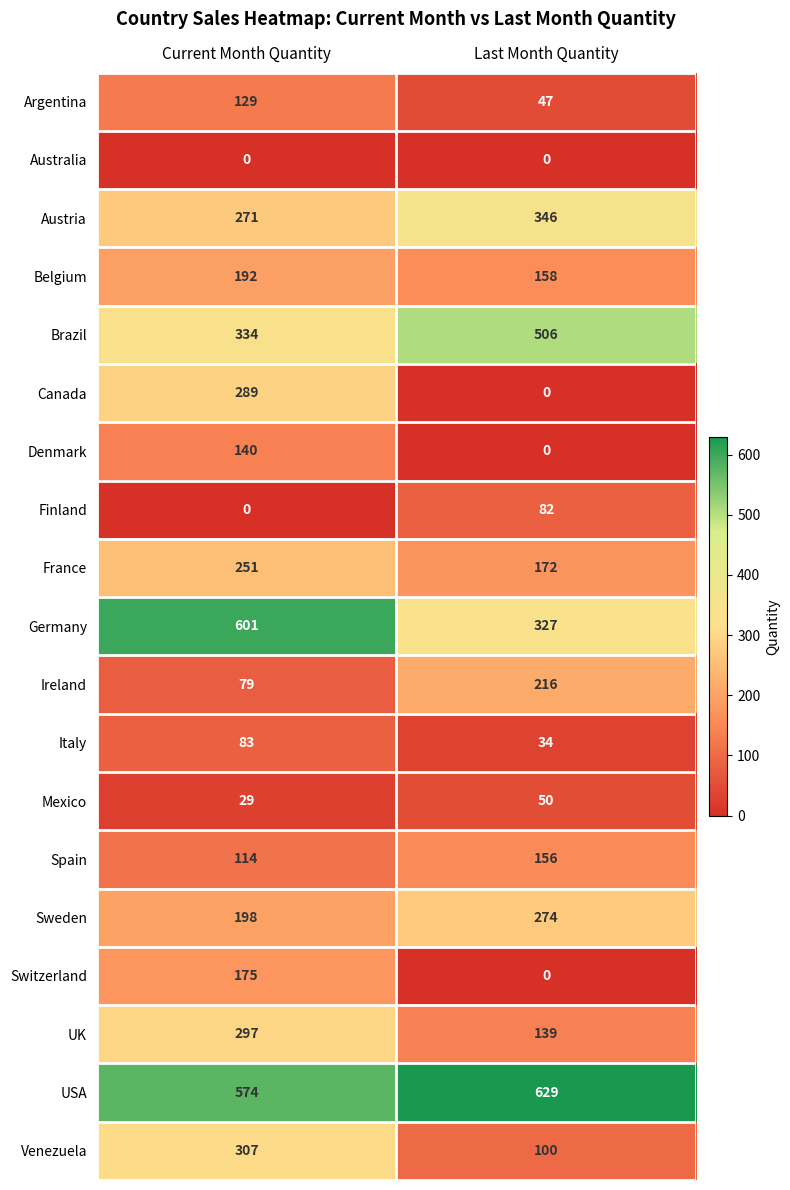

Rank the series by their maximum value, from highest to lowest.

USA, Germany, Brazil, Austria, Venezuela, UK, Canada, Sweden, France, Ireland, Belgium, Switzerland, Spain, Denmark, Argentina, Italy, Finland, Mexico, Australia